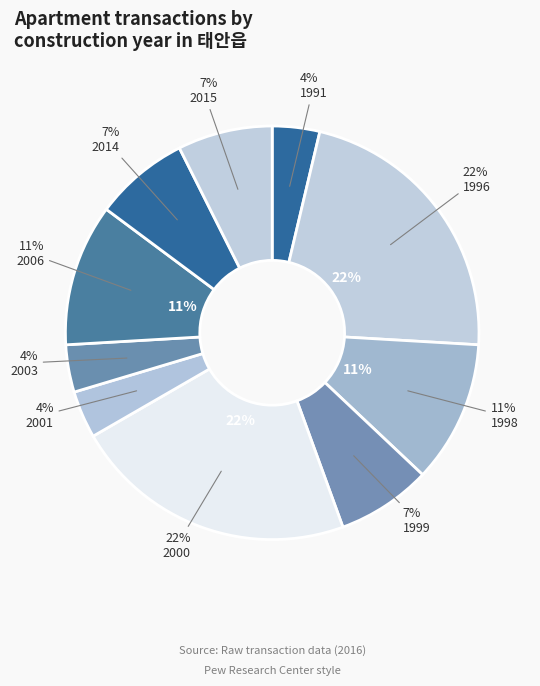

Is there any slice that represents more than half of the pie?

No